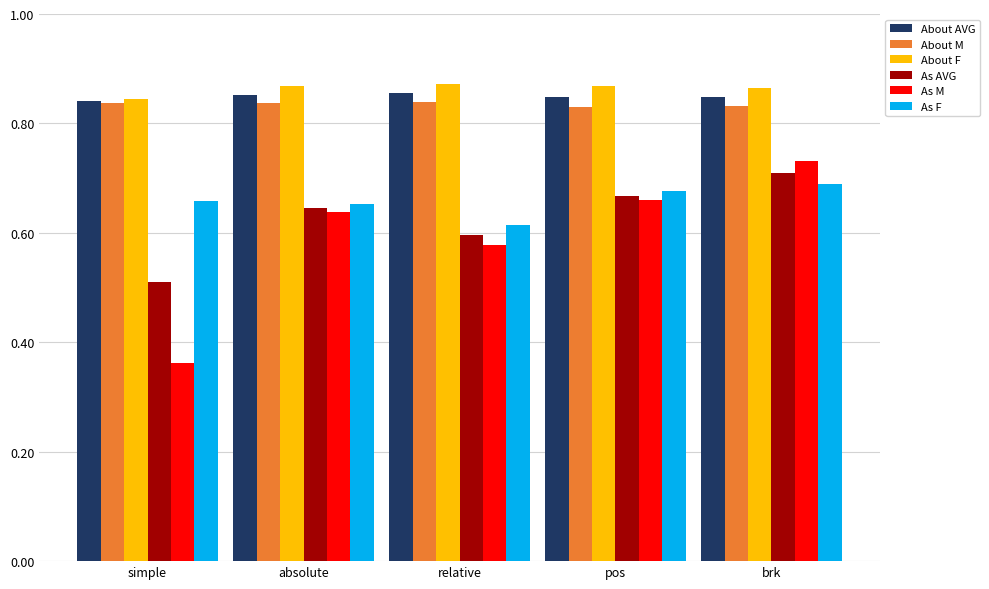

The As M series shows 0.2 at brk. True or false?

False